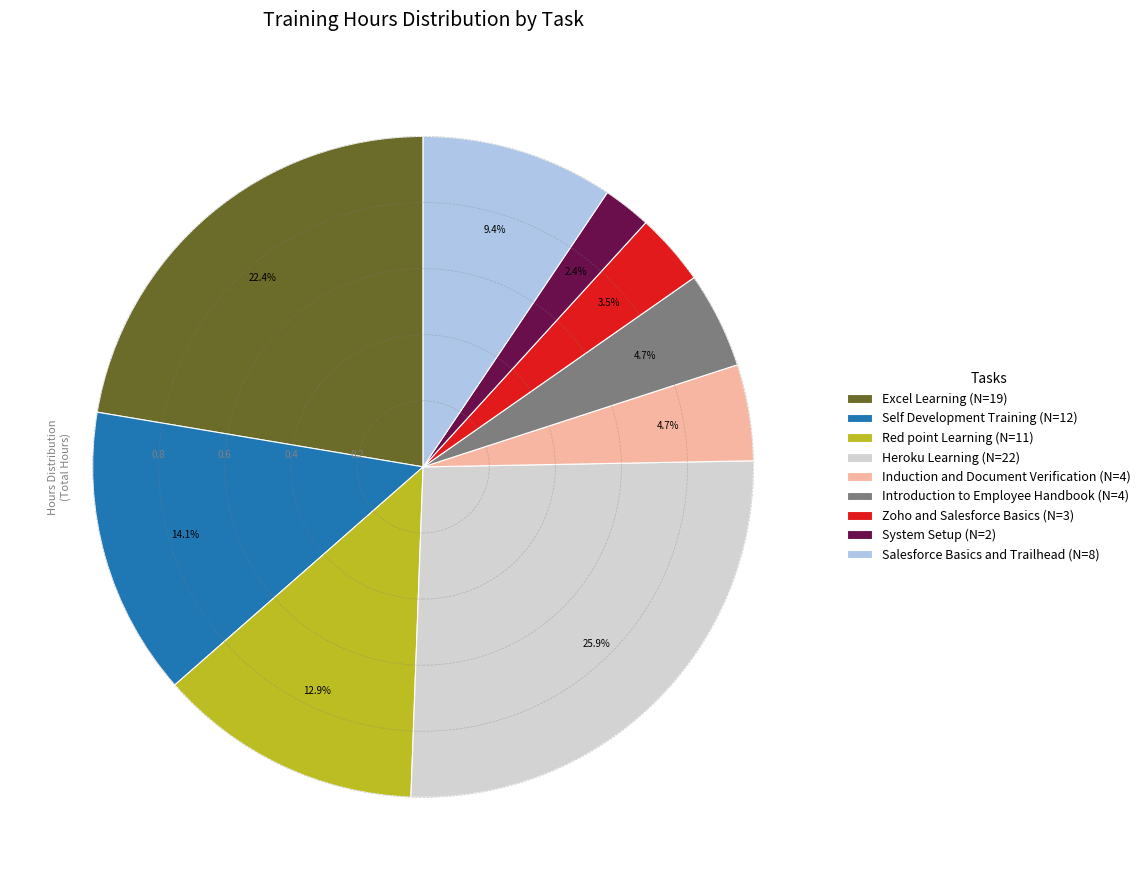

Approximately how many times larger is the value at Red point Learning compared to Zoho and Salesforce Basics?

3.7